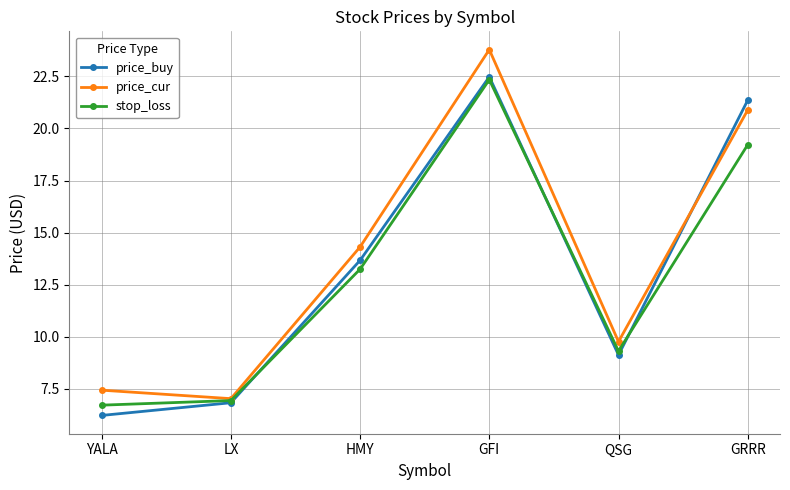

What is the average value of the stop_loss series?

13.0